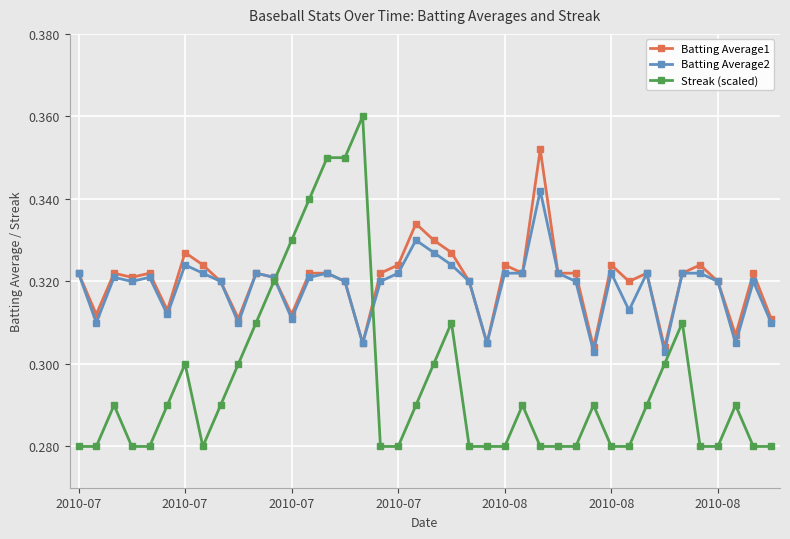

At how many categories does at least one series exceed 0?

40